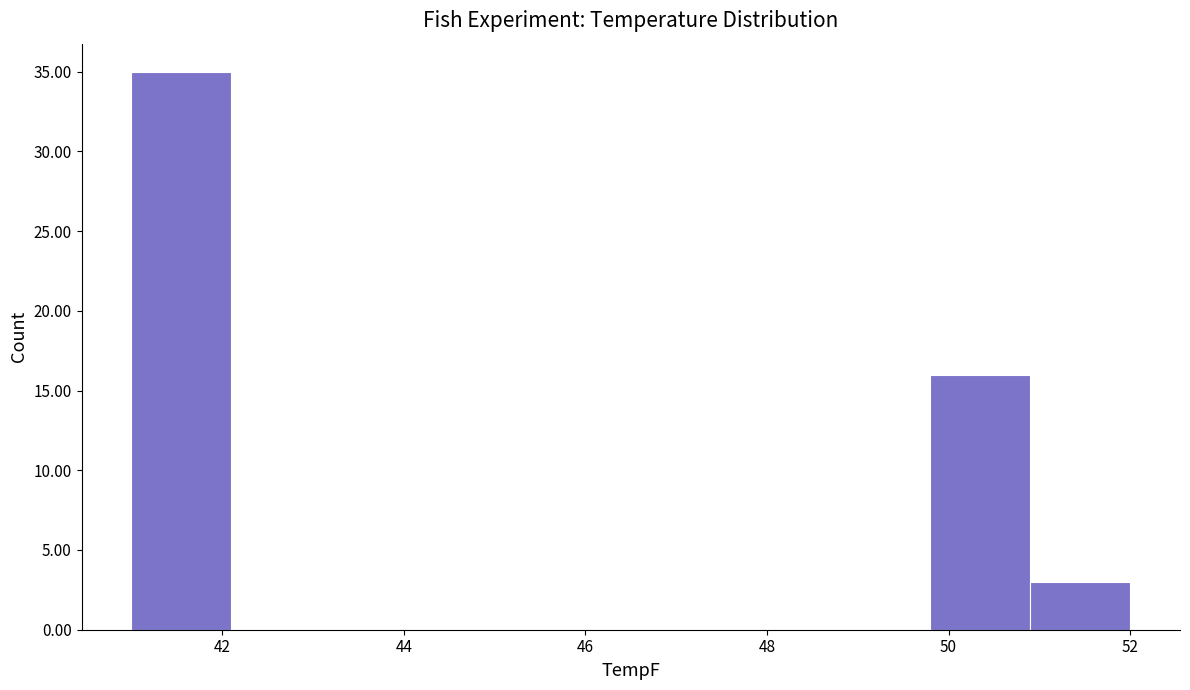

Over which range of the x-axis is the bar tallest?

41.0 to 42.1